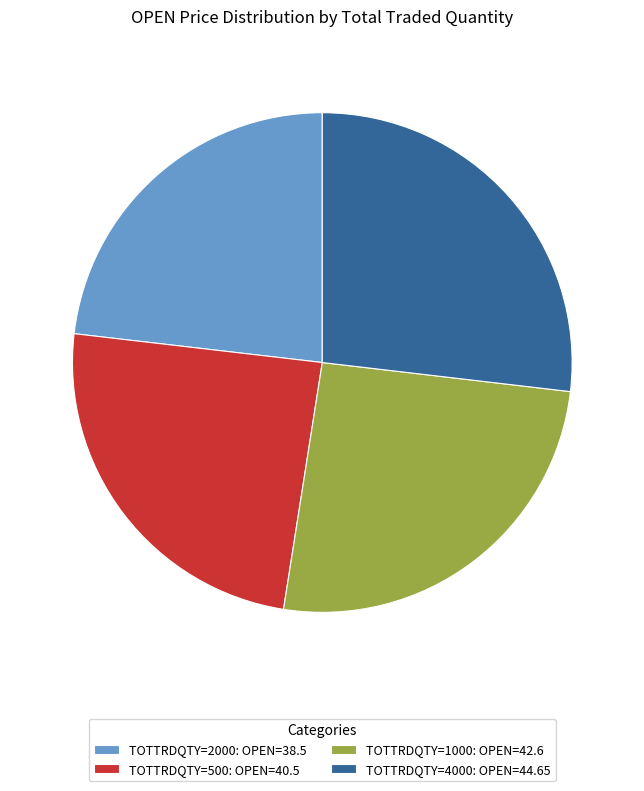

Does any single category account for the majority?

No